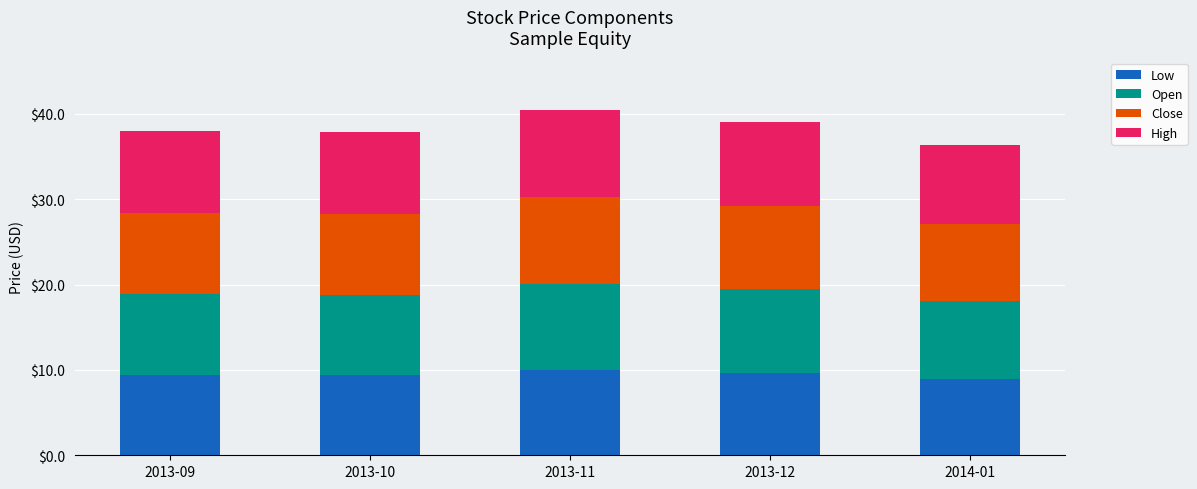

The Low series shows 9.0 at 2014-01. True or false?

True